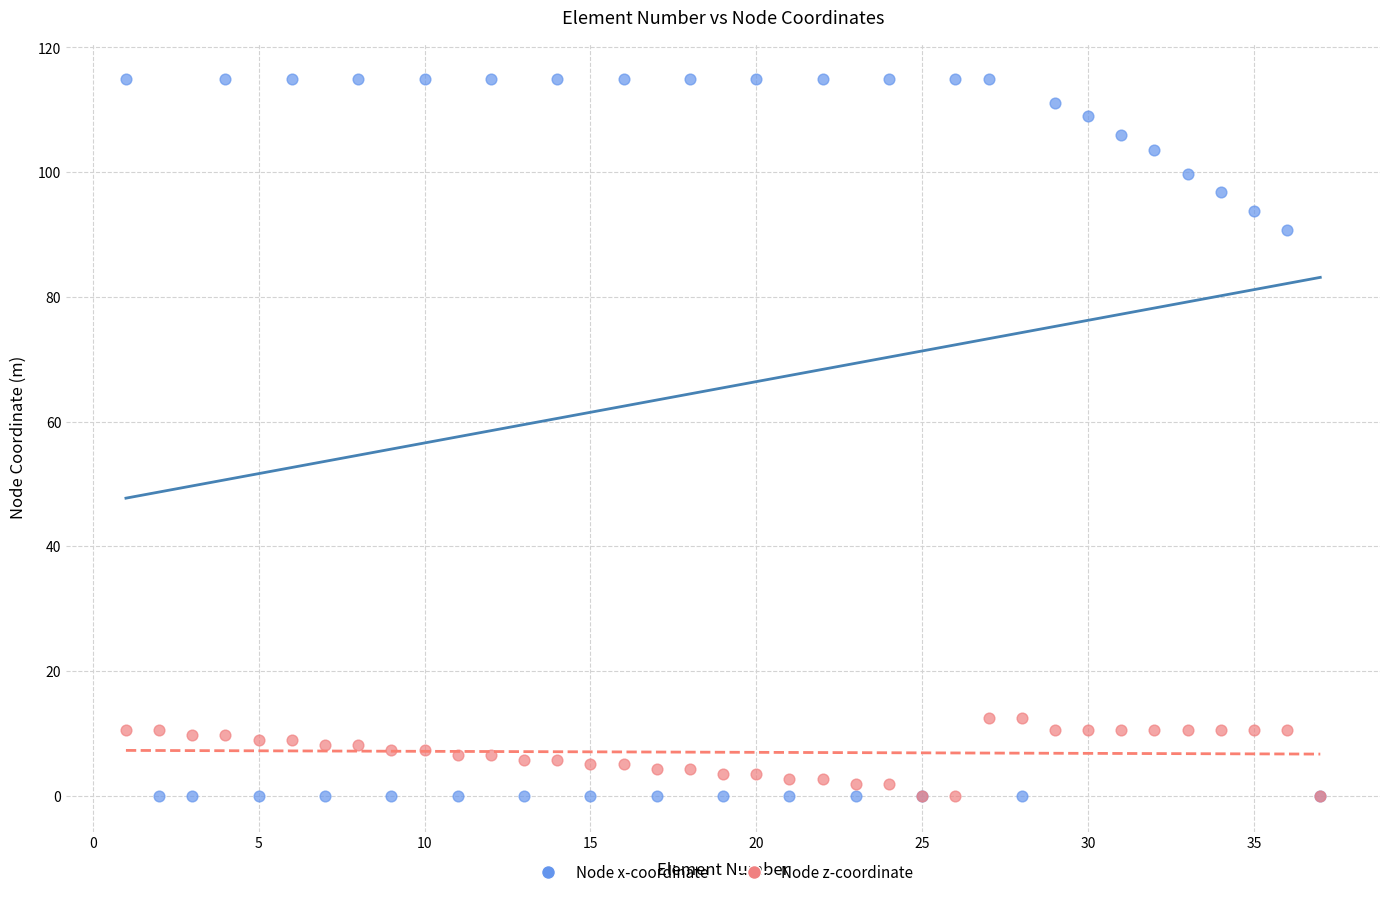

Which series has the largest Y range (max minus min)?

Node x-coordinate